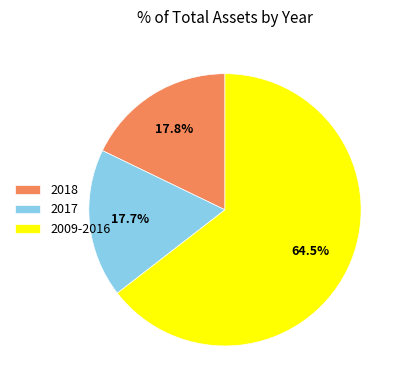

What is the total percentage of 2018 and 2017?

35.5%